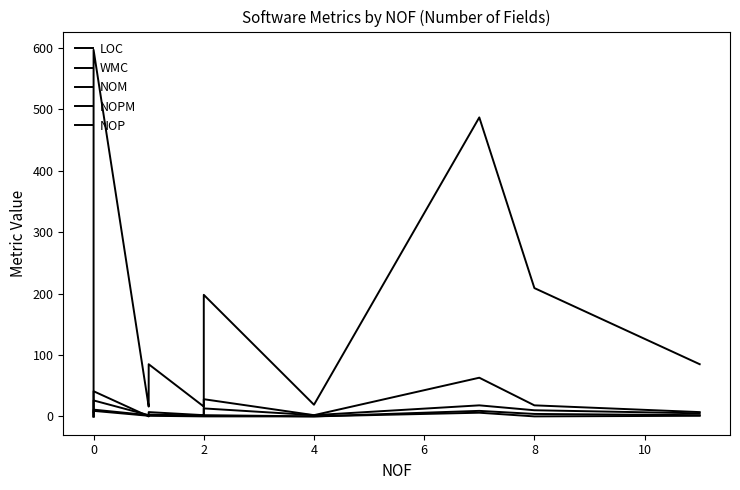

In WMC, how many points are higher than both neighbors (excluding endpoints)?

4